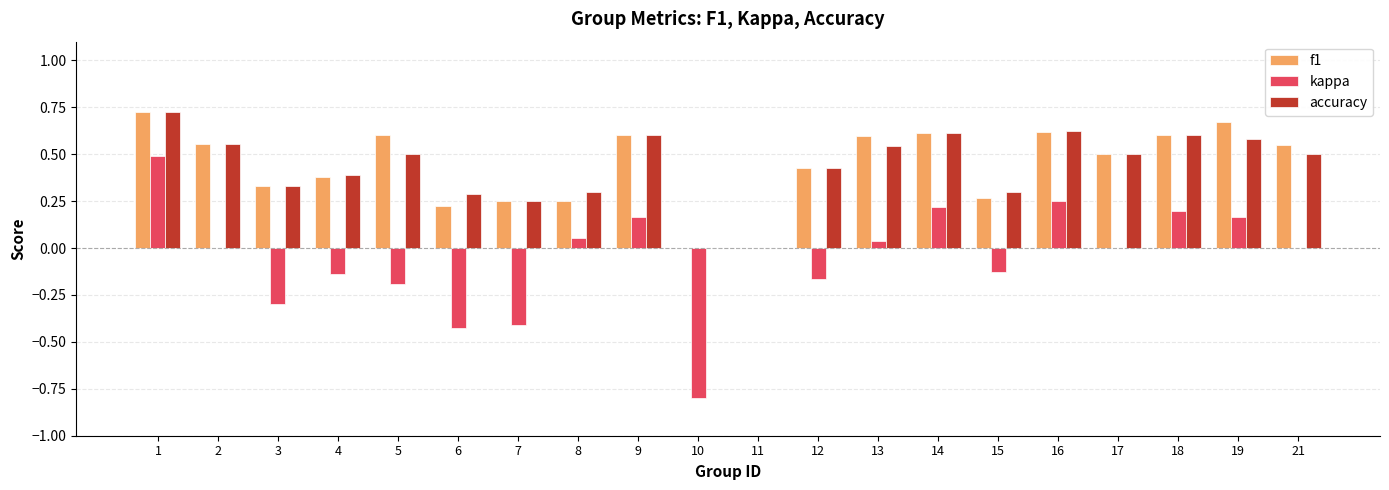

Are the bars grouped side by side (vs. stacked)?

Yes